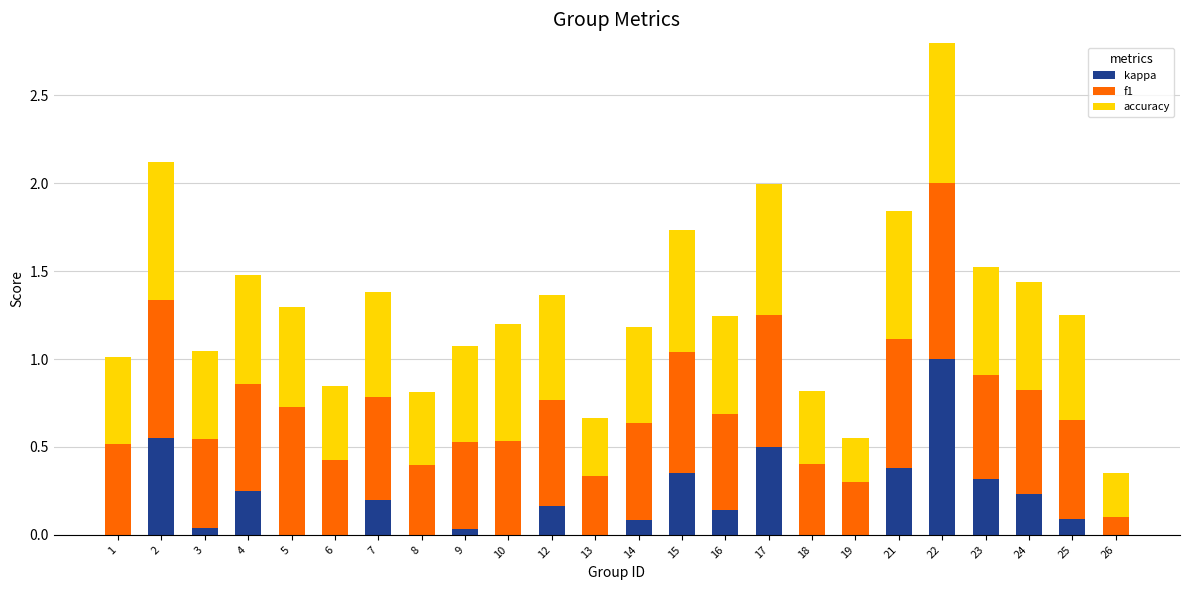

Which series has the largest range (max minus min)?

kappa